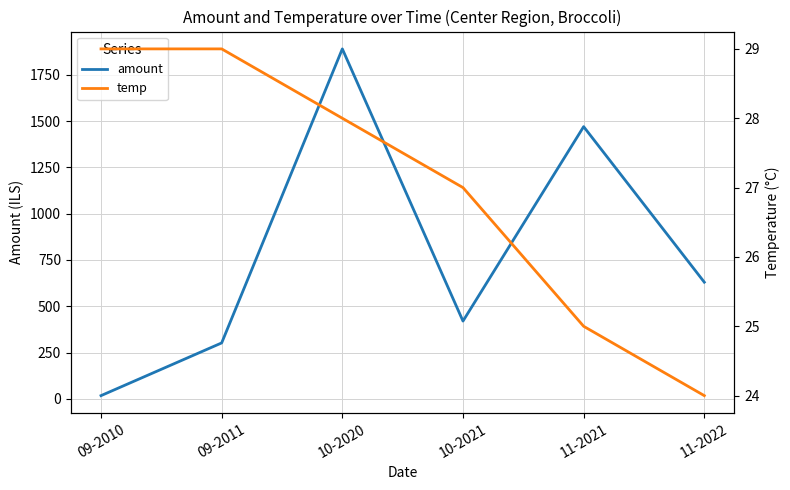

Between 09-2010 and 09-2011, which is larger?

09-2011